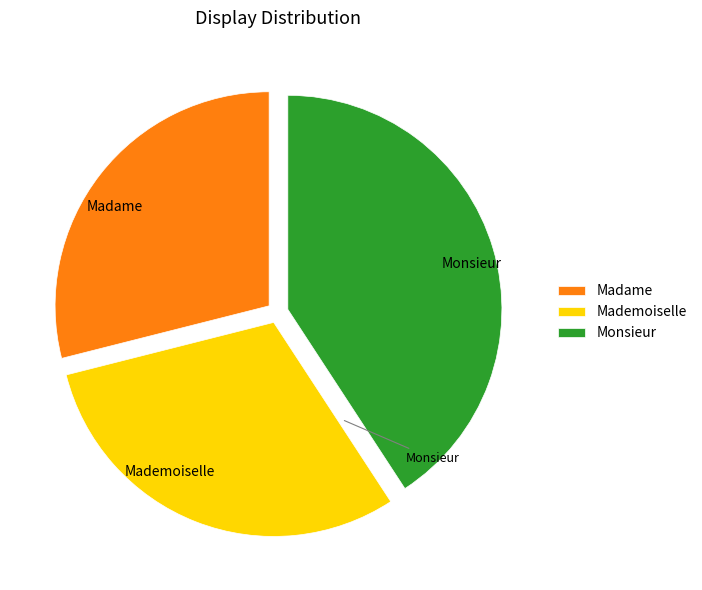

Is it true that Mademoiselle is 41% of the pie?

False